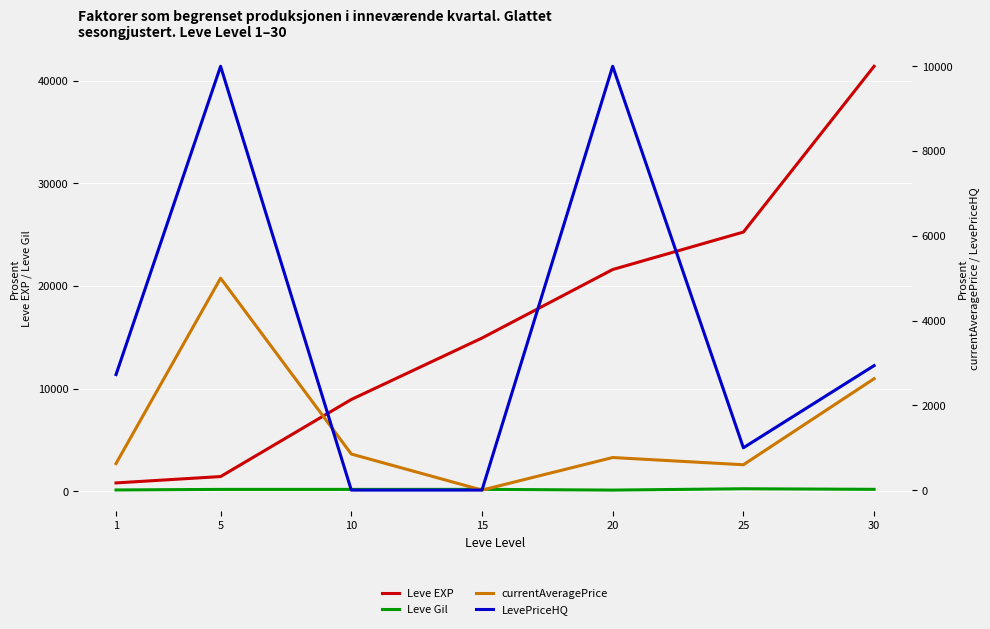

The value of Leve Gil at 25 is 229.0. True or false?

True